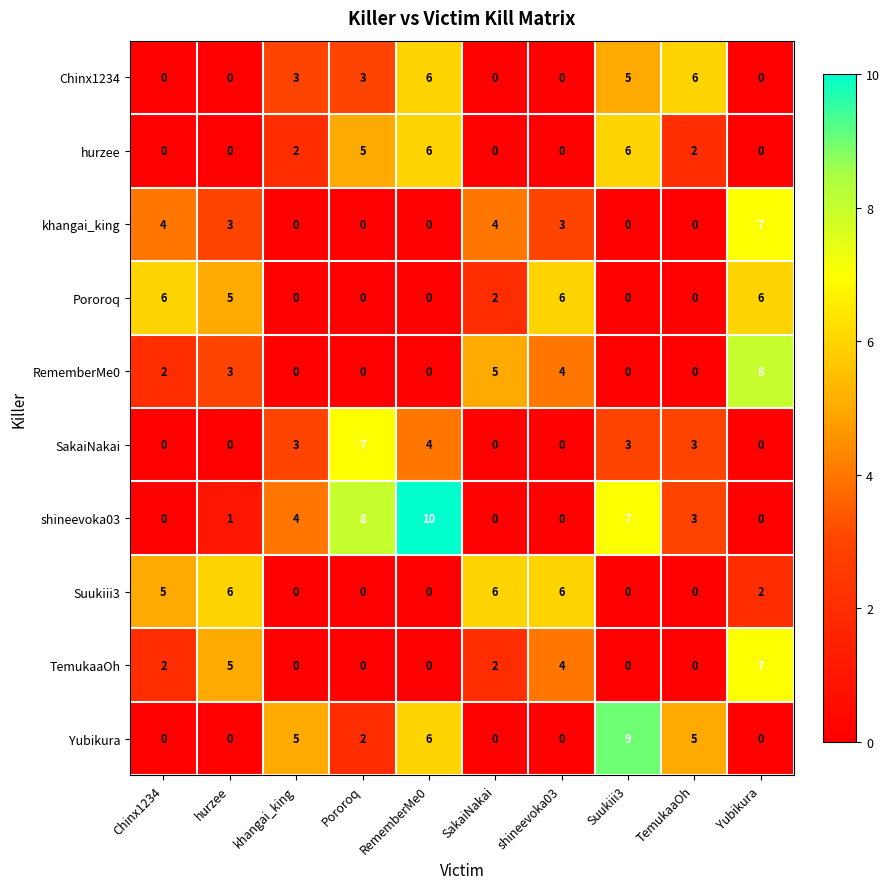

At which category is the sum across all series the highest?

RememberMe0